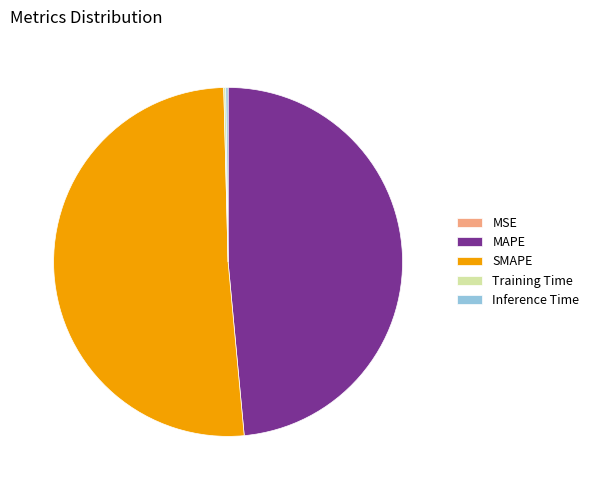

Which category accounts for the majority?

SMAPE